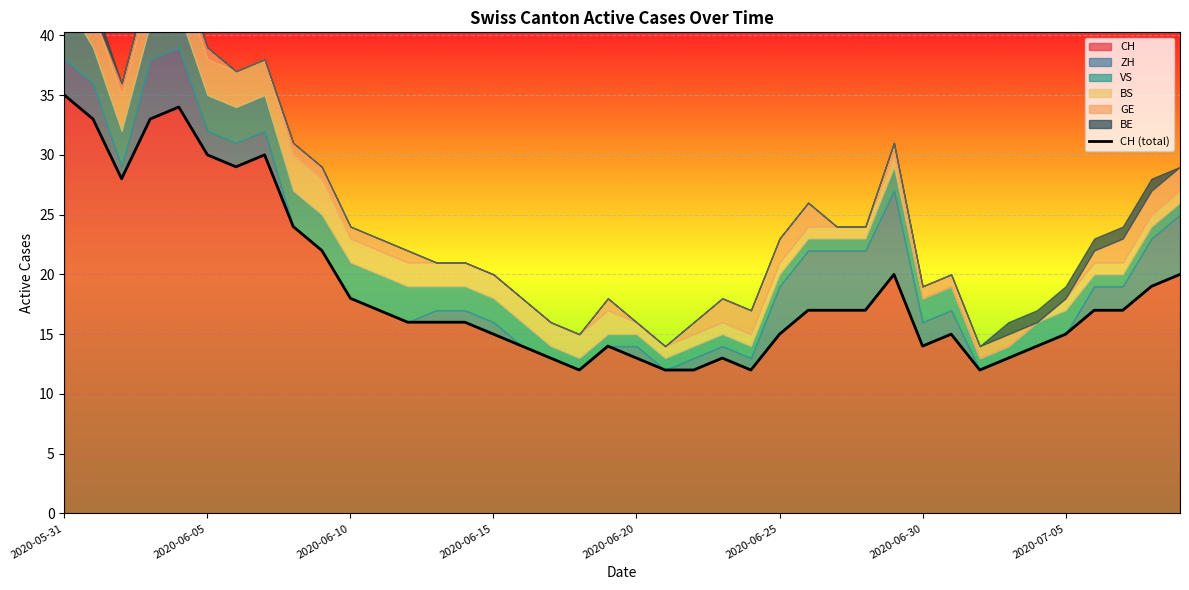

The chart shows a value of 31 at 29. True or false?

False